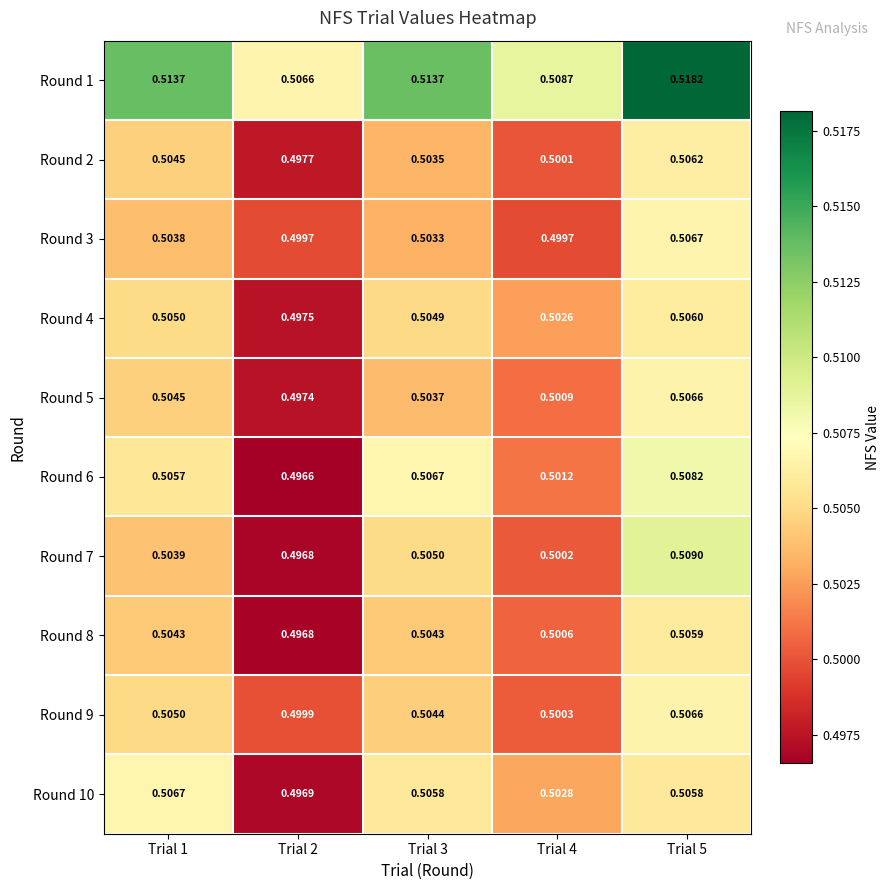

At which category is the sum across all series the highest?

Trial 5